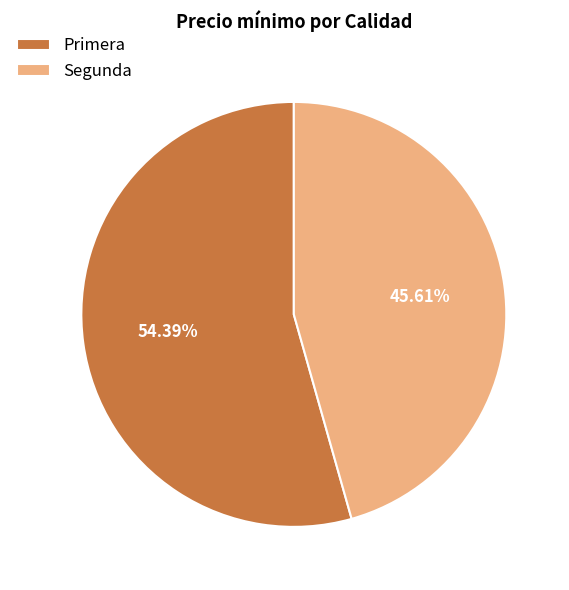

Rank the categories by value from lowest to highest.

Segunda, Primera